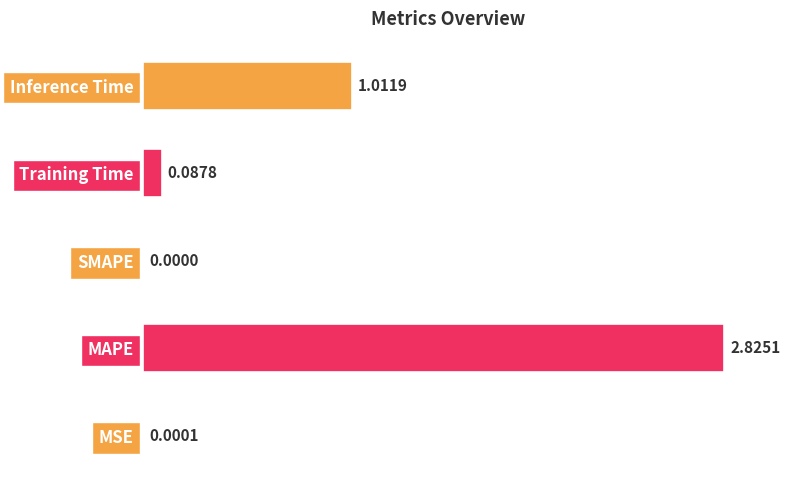

How many positive values are there?

4